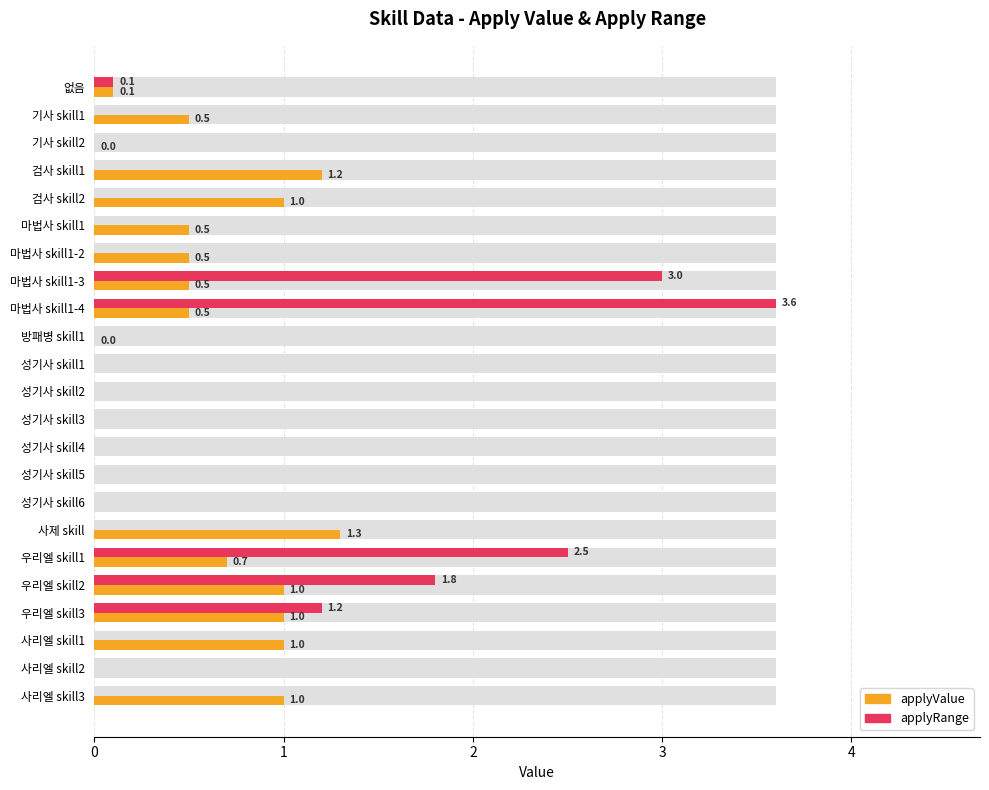

Rank the series by their average value, from lowest to highest.

applyValue, applyRange